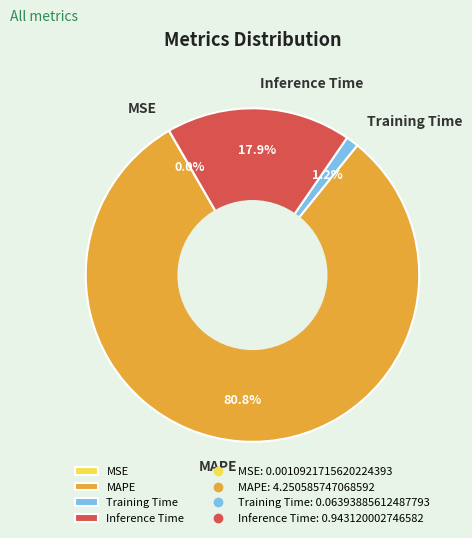

What is the largest slice in the pie chart?

MAPE